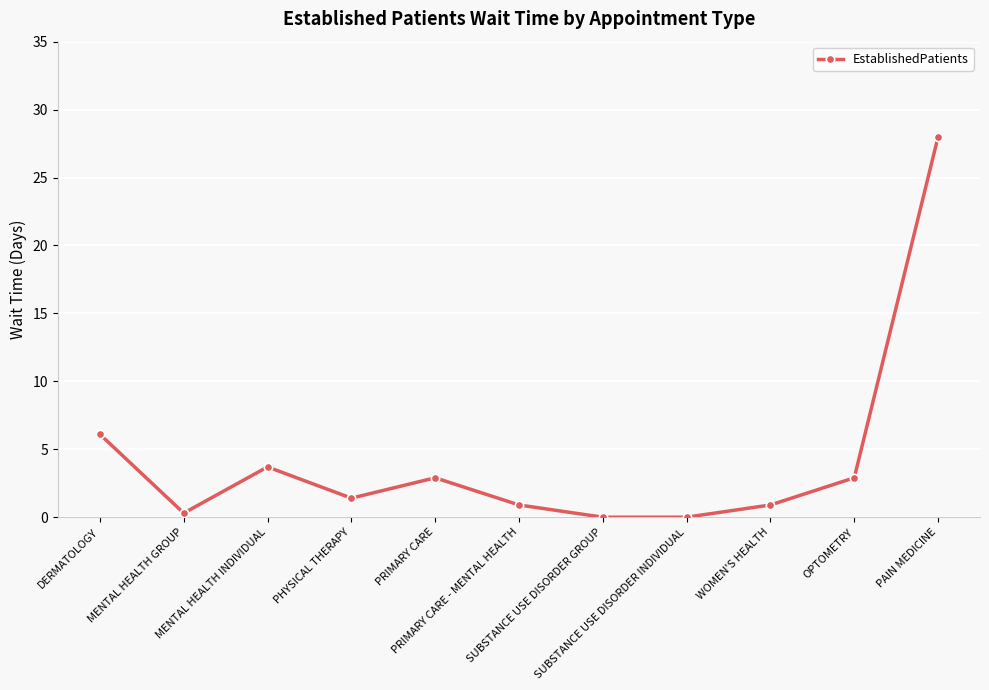

True or false: there are more than 2 points higher than both neighbors.

False